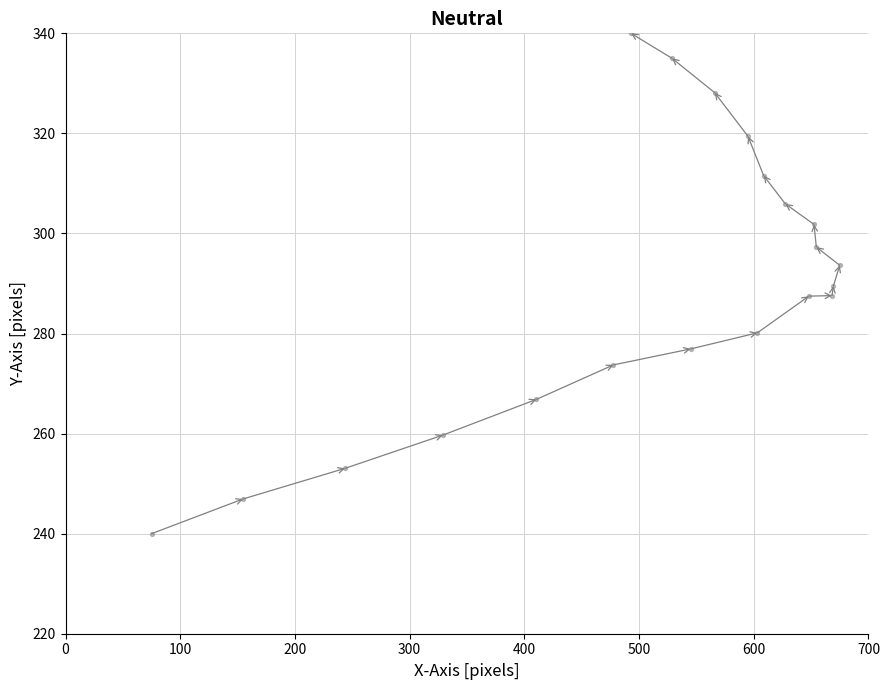

What is the range of X values (max minus min)?

600.0